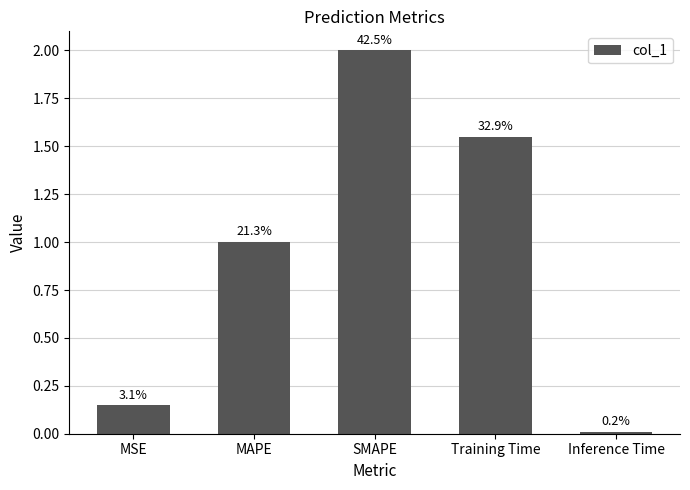

What is the value of the 2nd bar from the left?

1.0